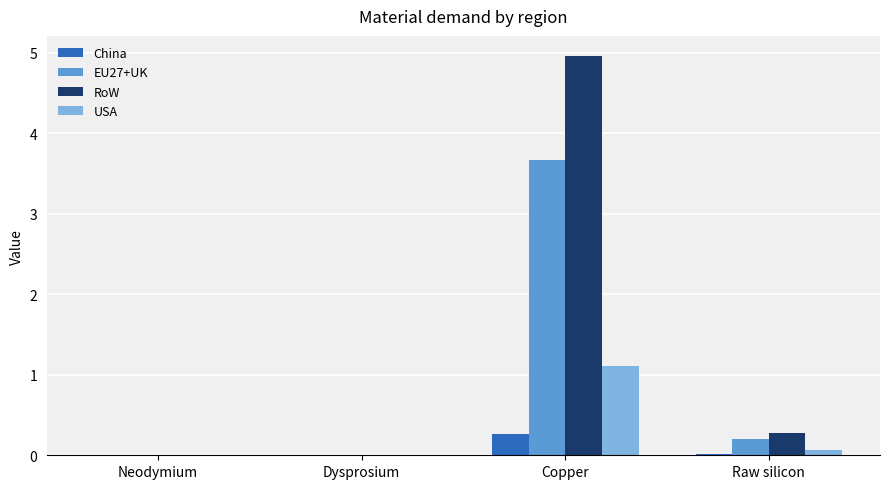

How many categories are shown in the chart?

4